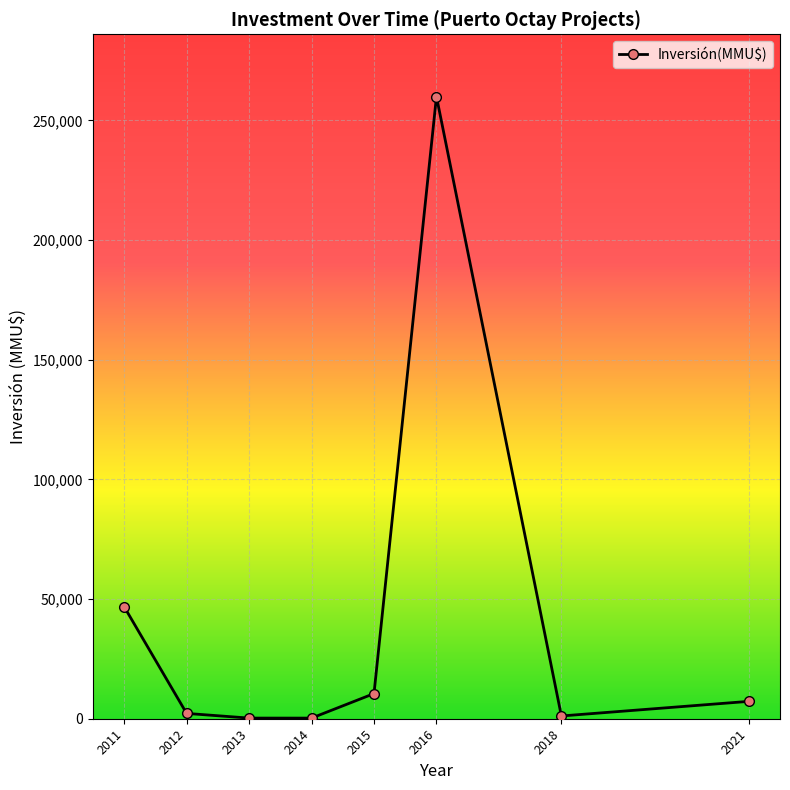

How many distinct data groups are displayed?

1